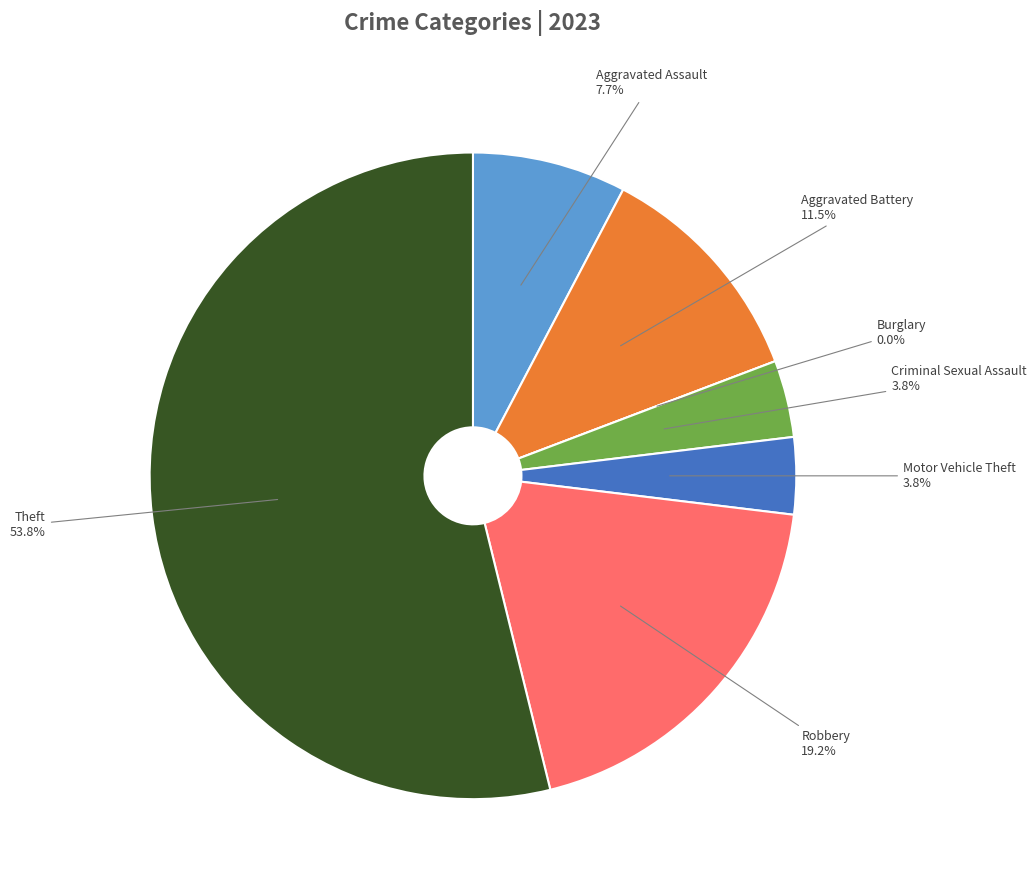

How much of the chart is everything except Theft?

46.2%